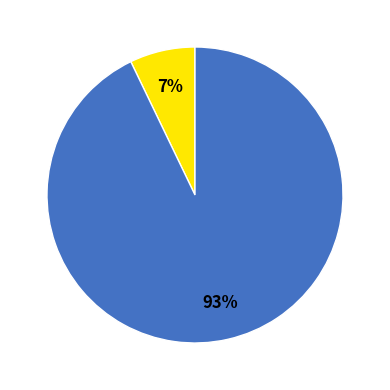

Does any single category account for the majority?

Yes